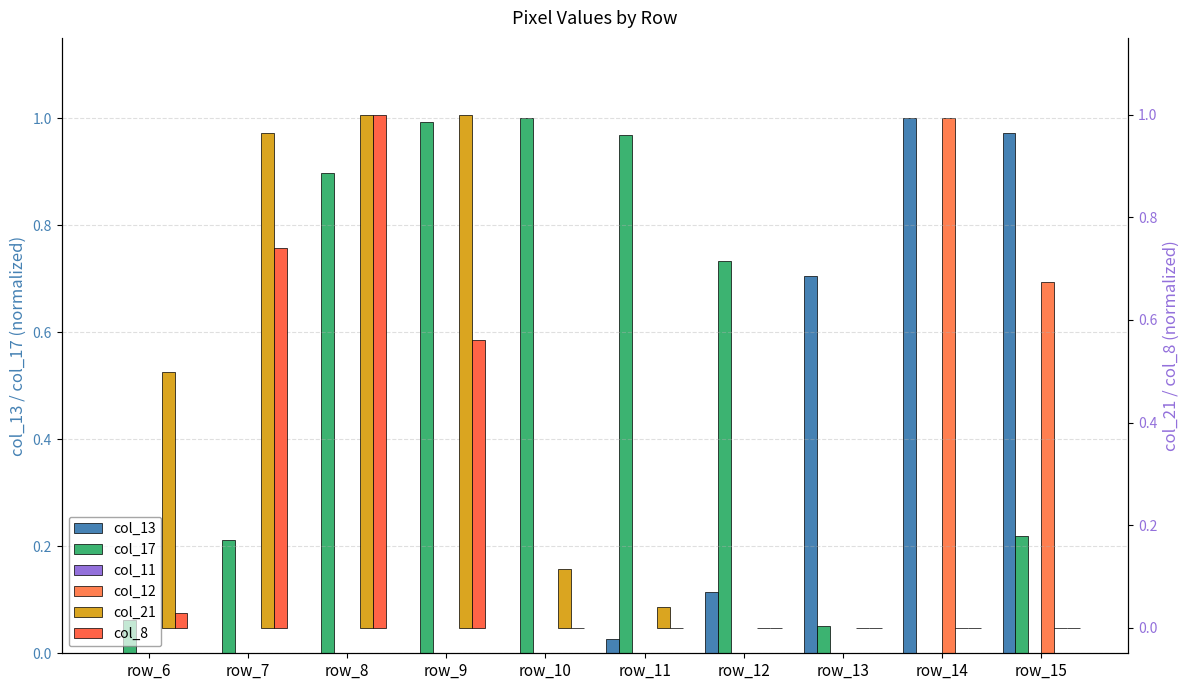

At which category is the sum across all series the highest?

row_8